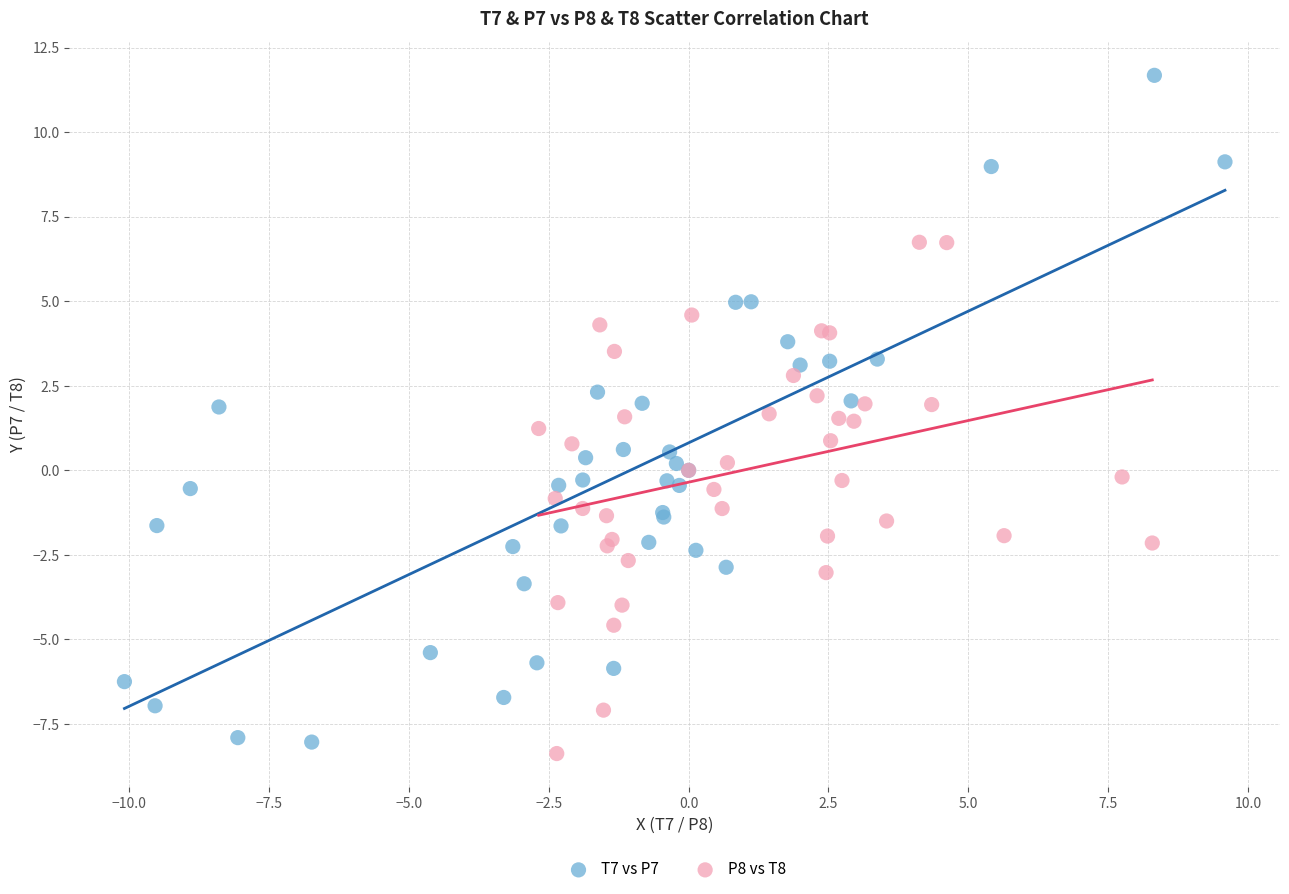

Which series reaches the minimum Y coordinate?

P8 vs T8